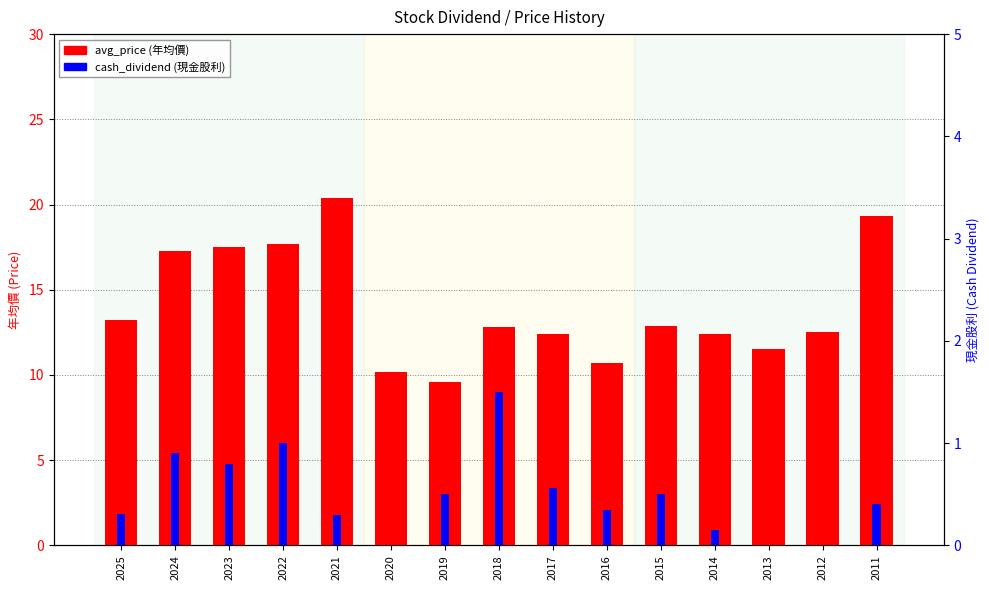

List the labels in order of cash_dividend value, smallest first.

2020, 2013, 2012, 2014, 2021, 2025, 2016, 2011, 2019, 2015, 2017, 2023, 2024, 2022, 2018